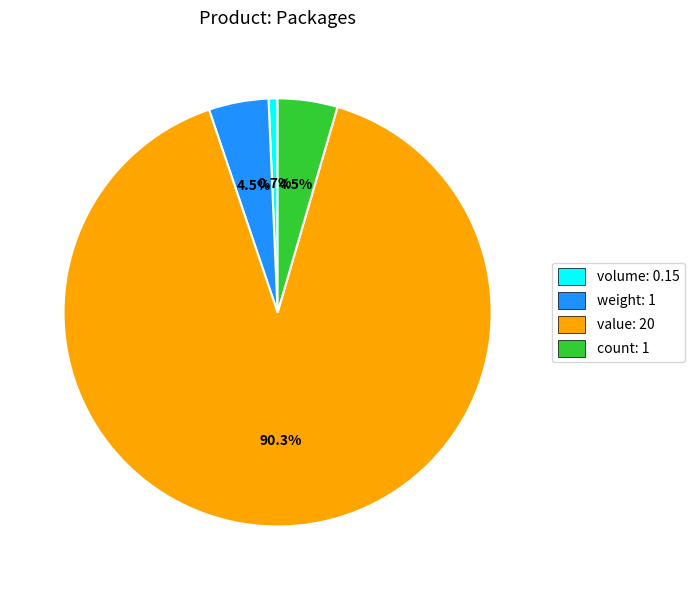

Combined, what portion of the pie is volume and count?

5.2%